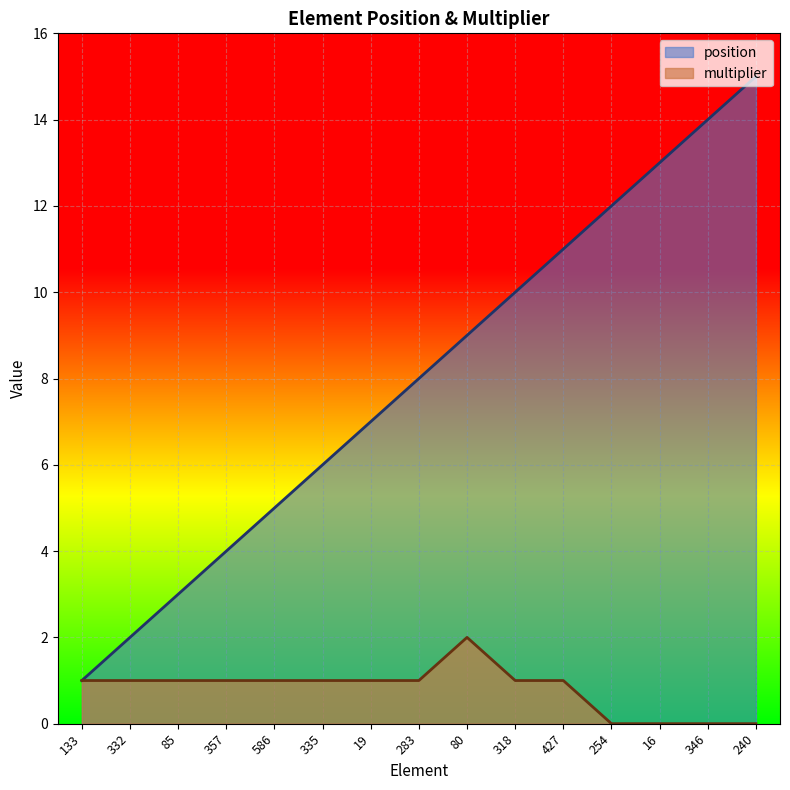

What is the value of the multiplier point at the 11th from the left?

1